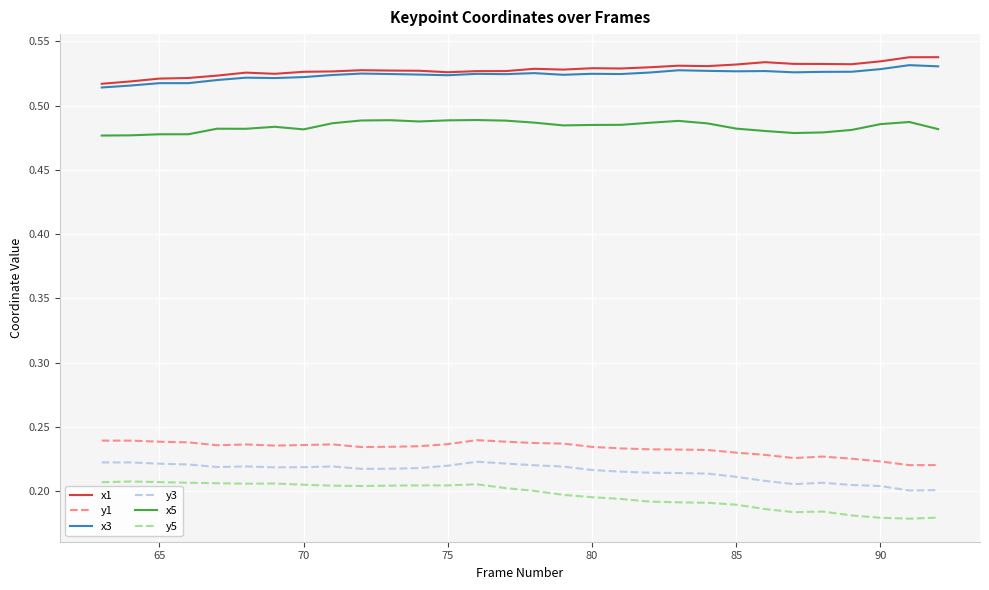

True or false: y3 and x5 cross at least once.

False